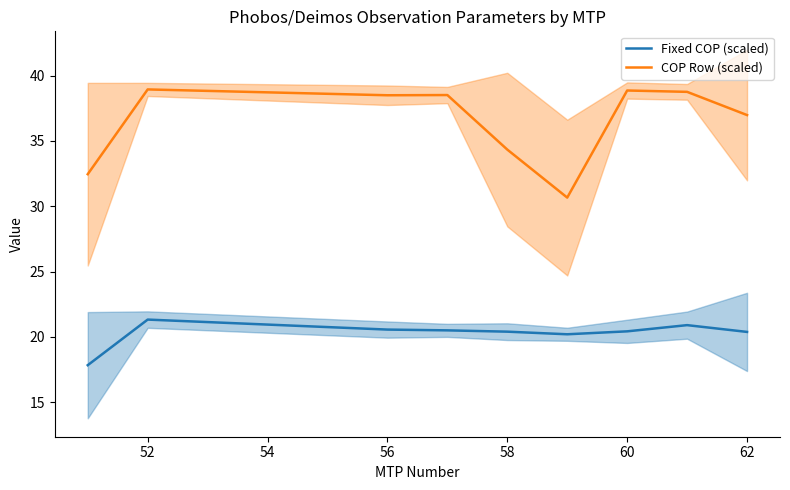

What is the minimum value for COP Row (scaled)?

30.7